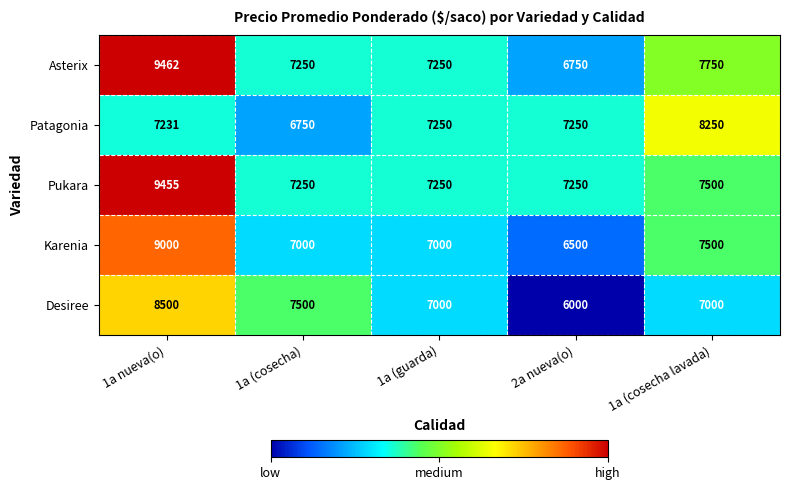

Is the value of Karenia at 1a nueva(o) greater than the value of Pukara at 1a (cosecha)?

Yes